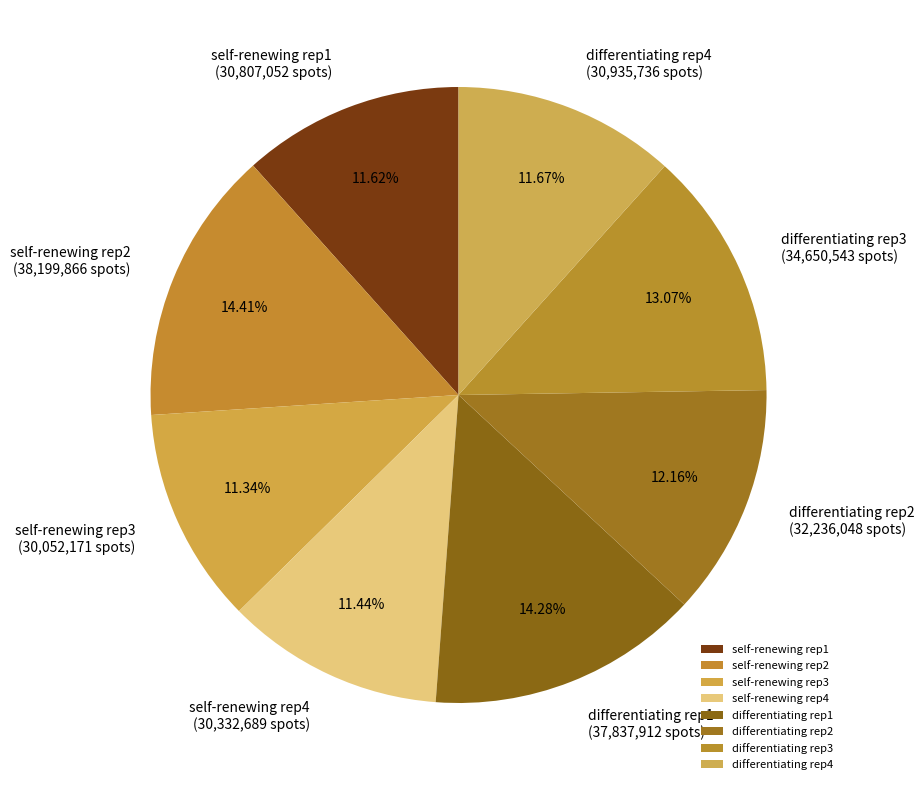

Does self-renewing rep2 represent more than half of the total?

No